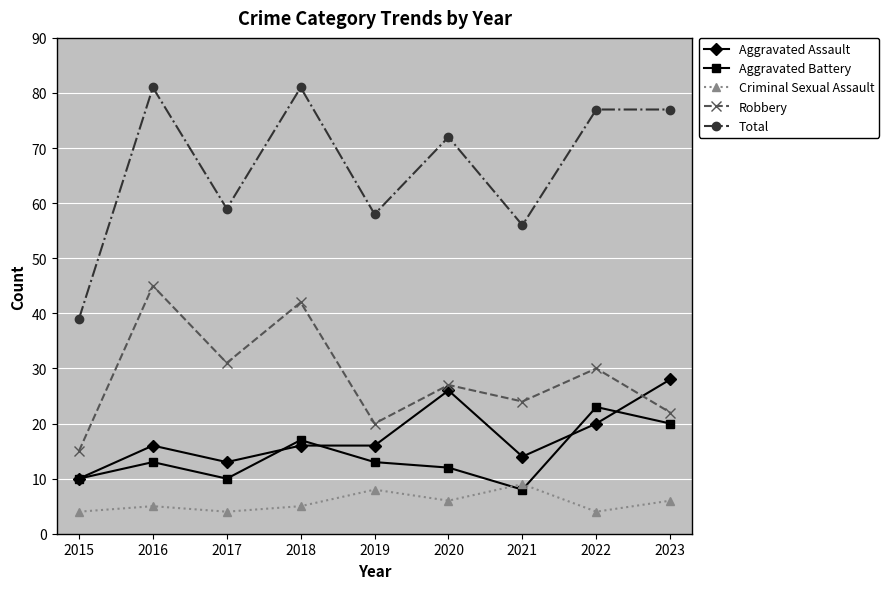

How many series are shown in this chart?

5